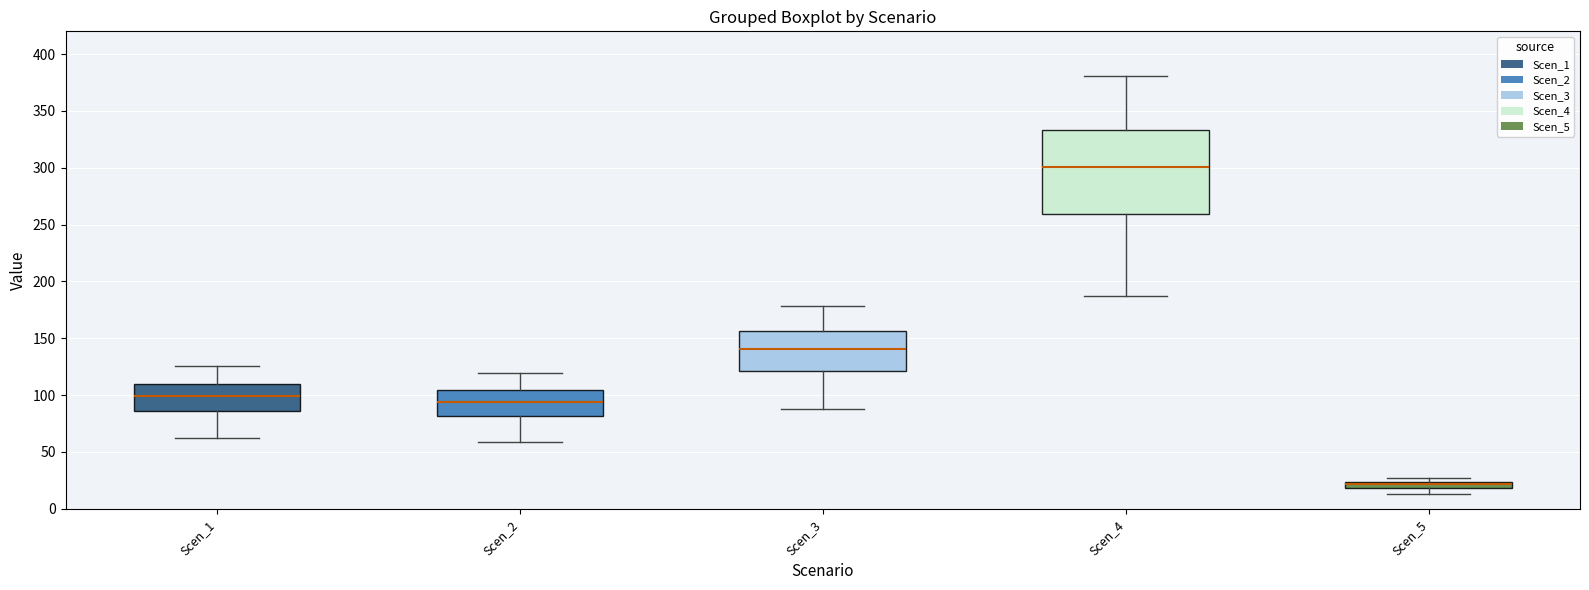

Where does the median line of the box for Scen_2 sit on the y-axis? The values are not printed on the chart, so give them approximately, as read against the axis.

95